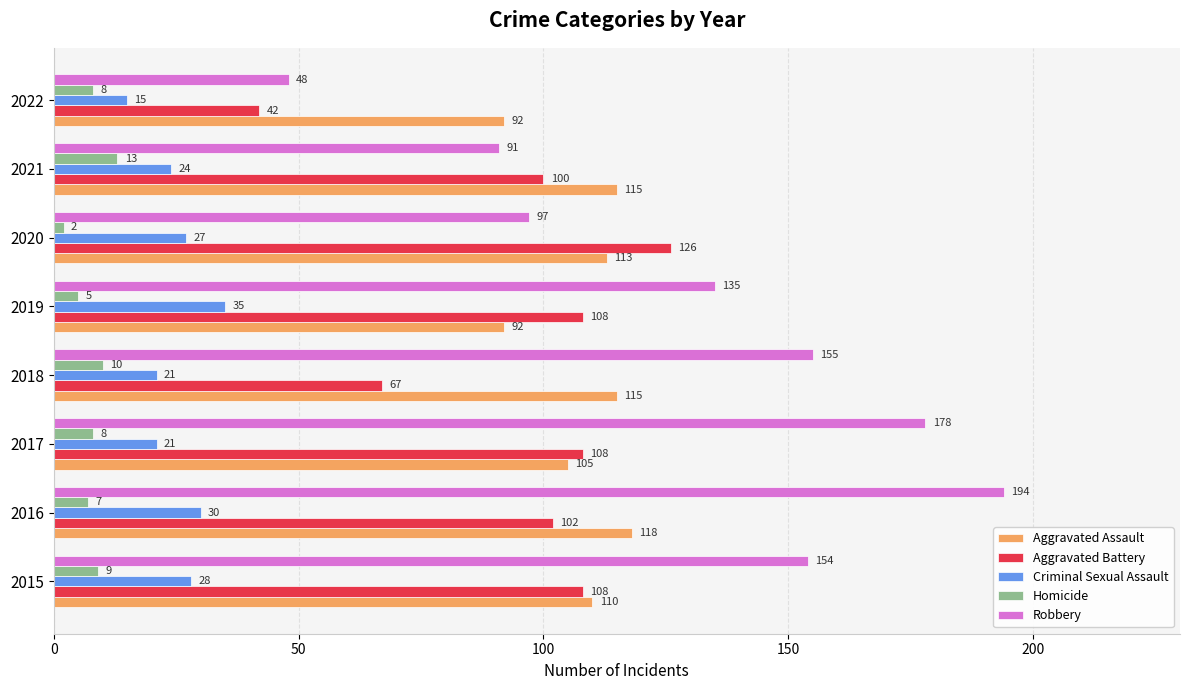

Where is Criminal Sexual Assault nearest to the value 25?

2021